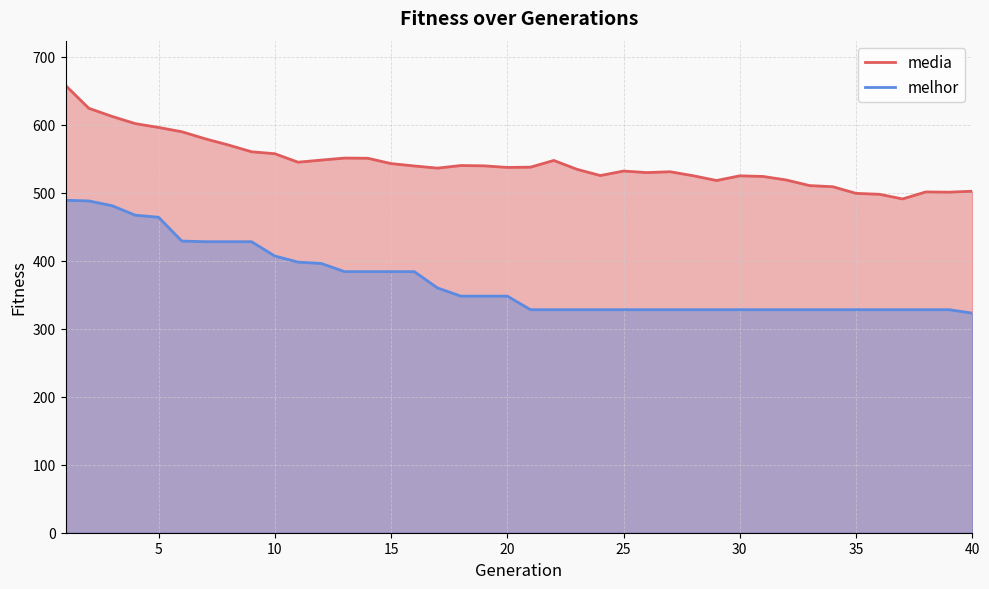

In media, how many points are higher than both neighbors (excluding endpoints)?

7